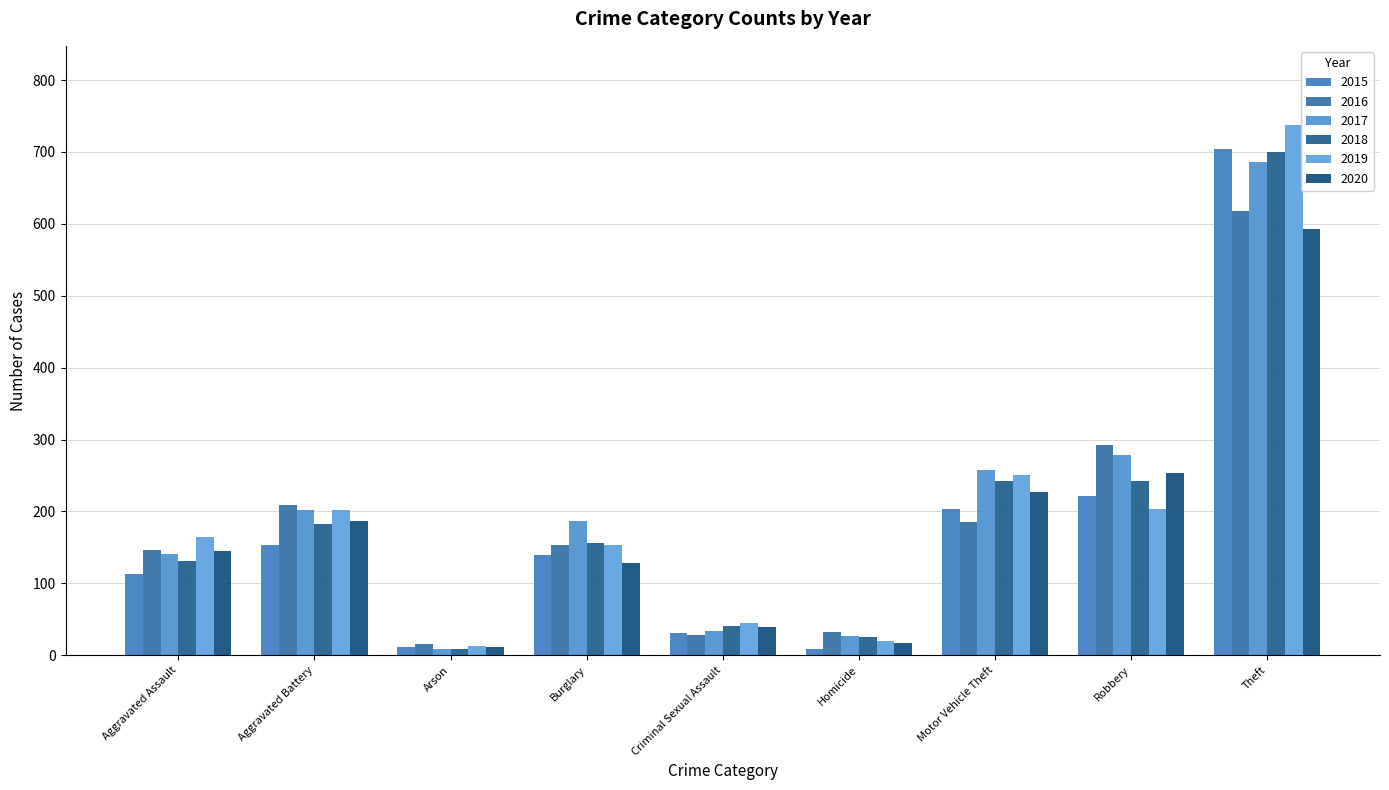

How many data points in 2018 are less than 156?

4